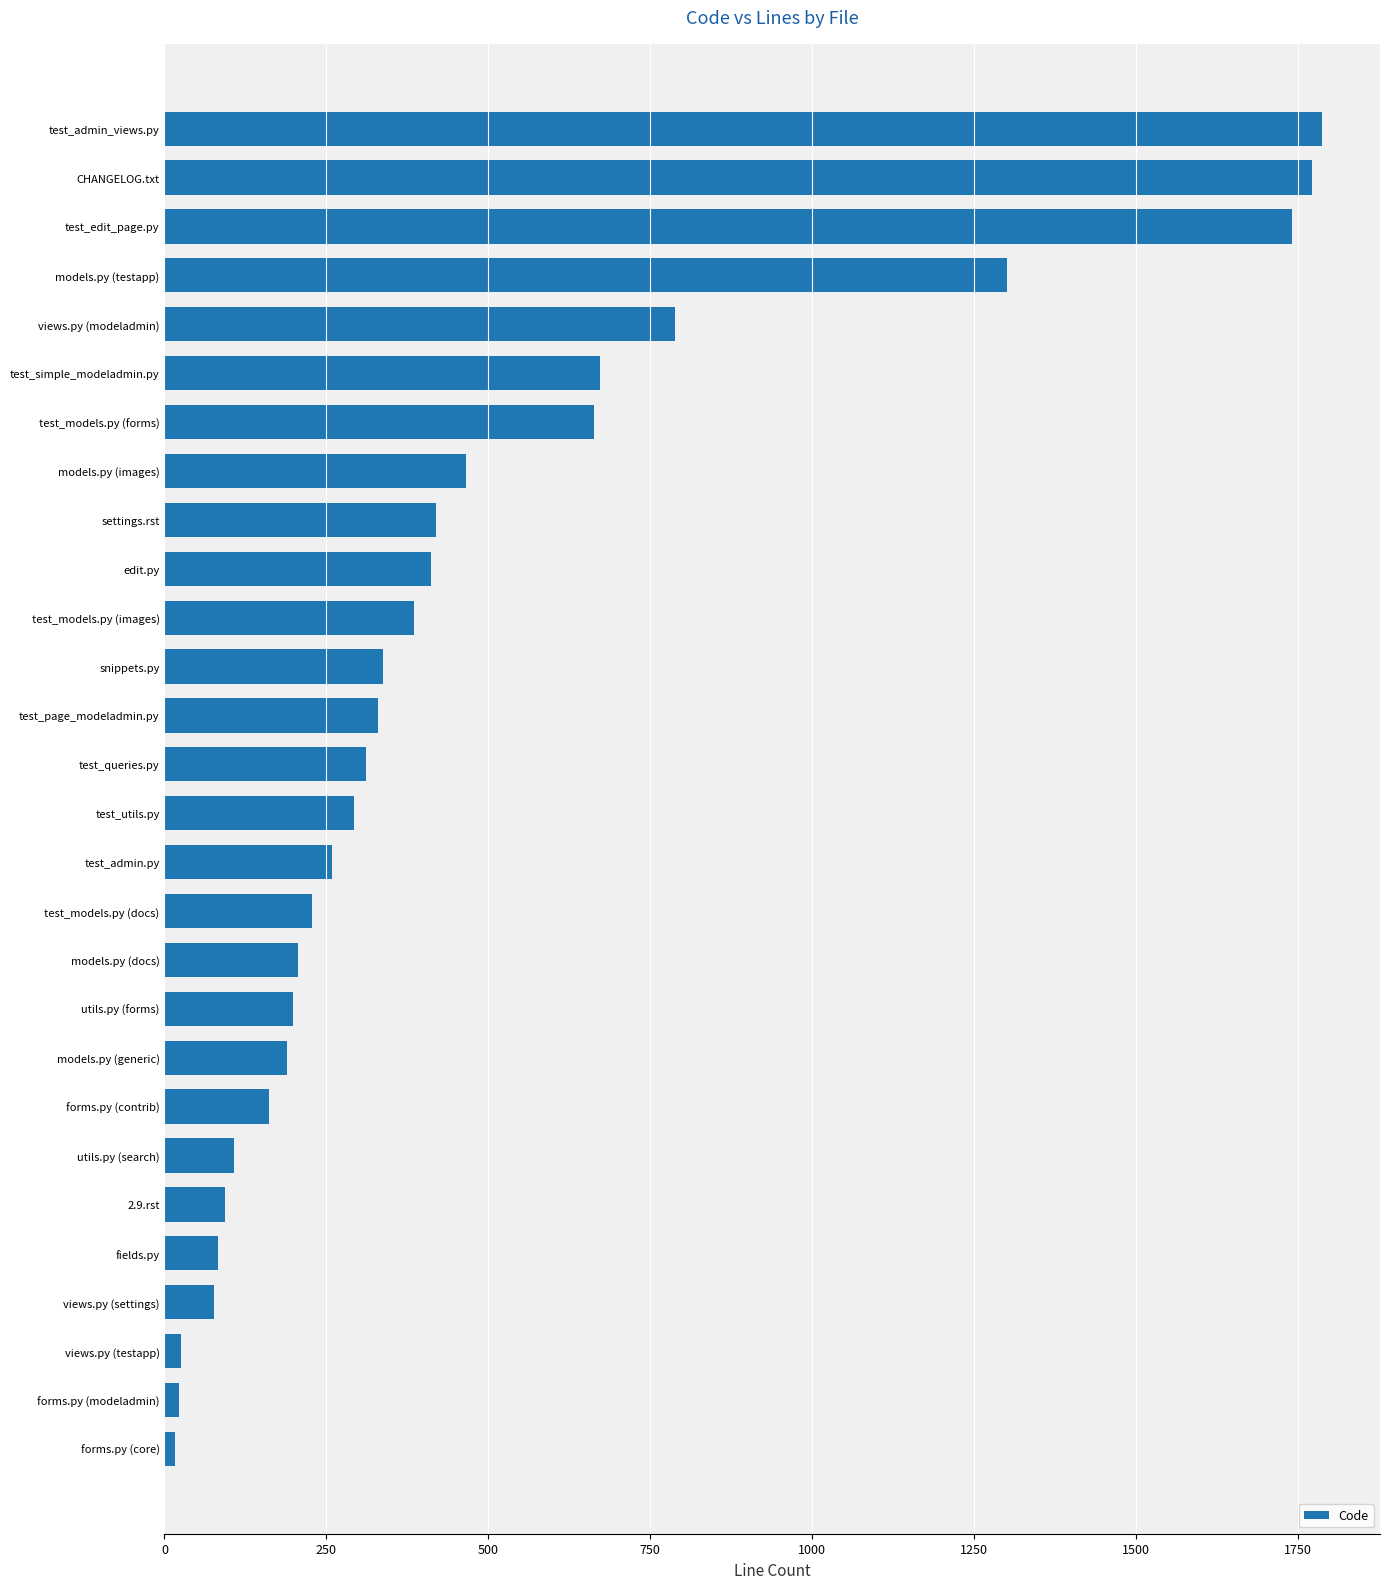

What is the approximate value at utils.py (forms)?

198